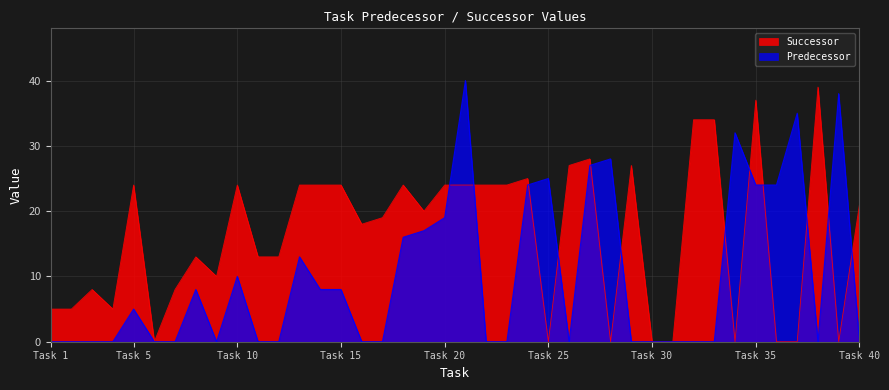

True or false: Successor has more than 1 points higher than both neighbors.

True